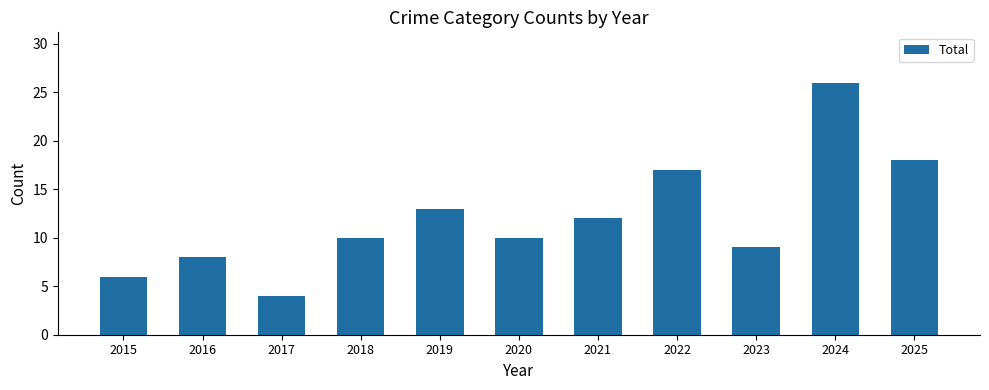

Which has a higher value, 2022 or 2015?

2022